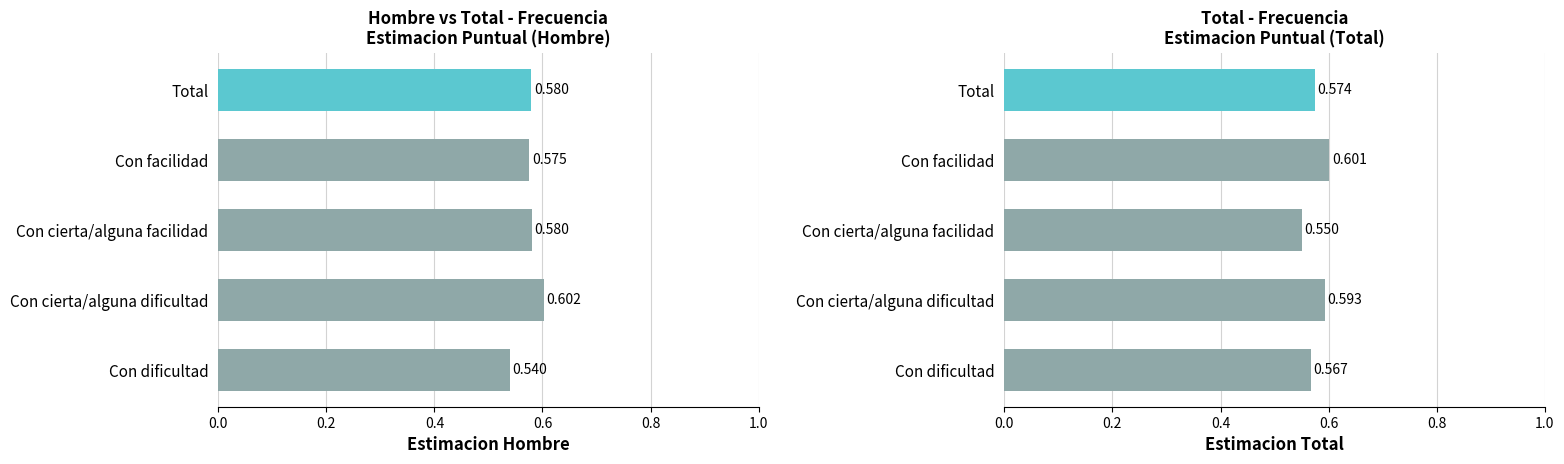

Read the Total Estimacion value at 0.0.

0.6